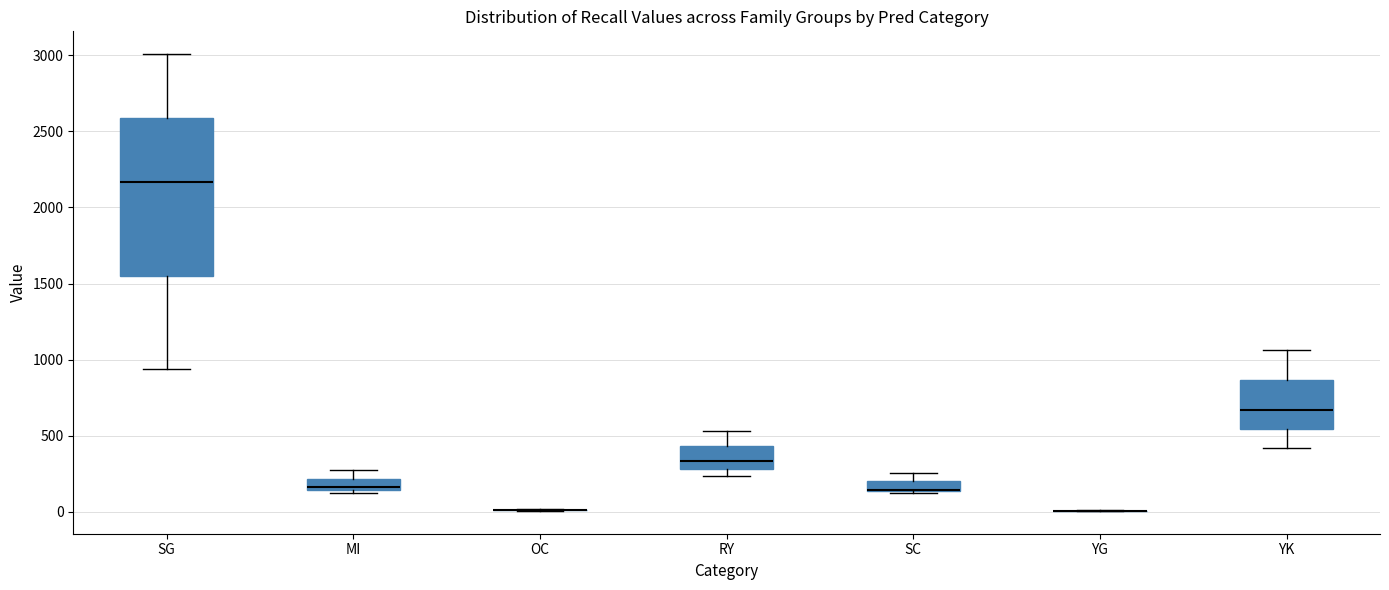

Which box is the tallest, from its lower edge to its upper edge?

SG